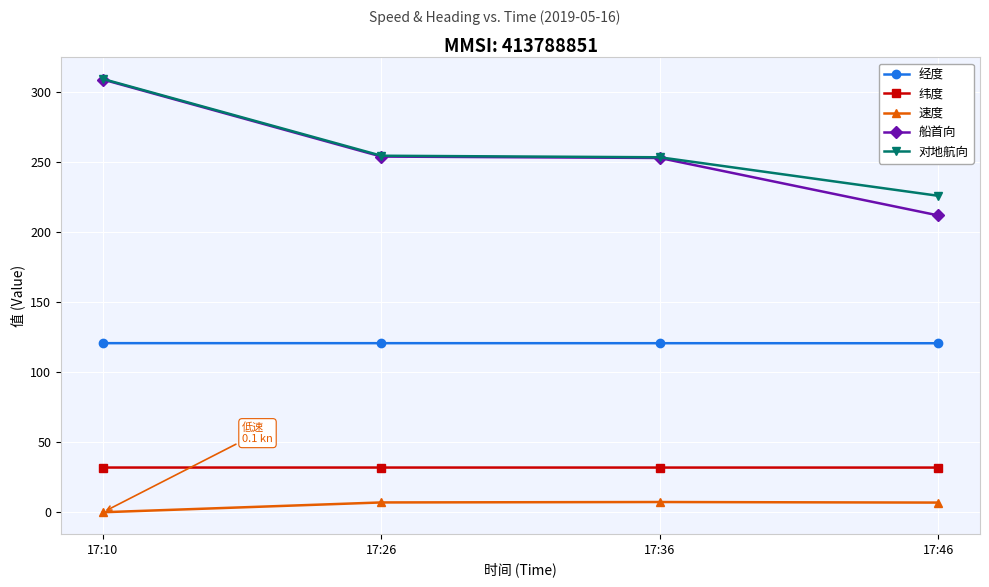

What is the approximate value of 对地航向 at 17:26?

254.6